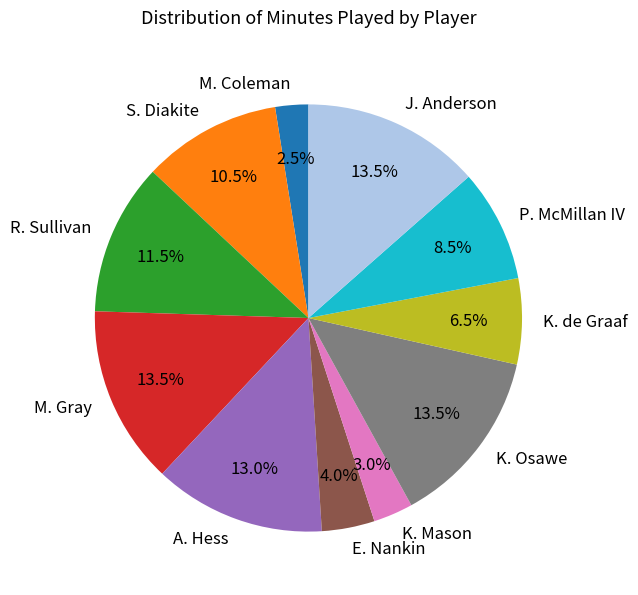

Approximately how many times larger is the value at J. Anderson compared to E. Nankin?

3.4